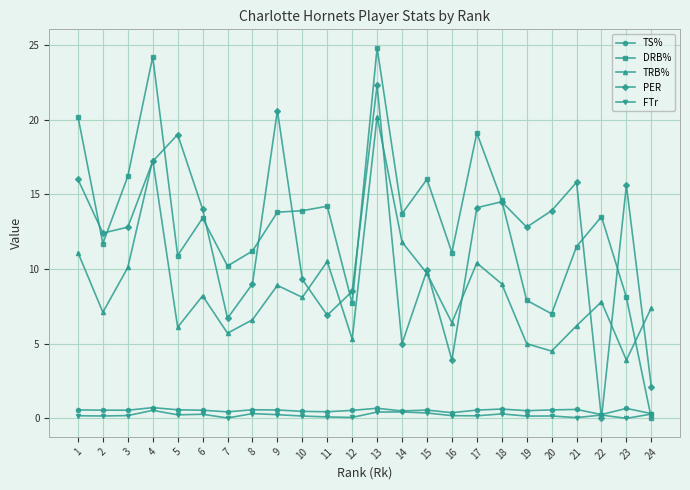

The value of TRB% at 20 is 4.5. True or false?

True